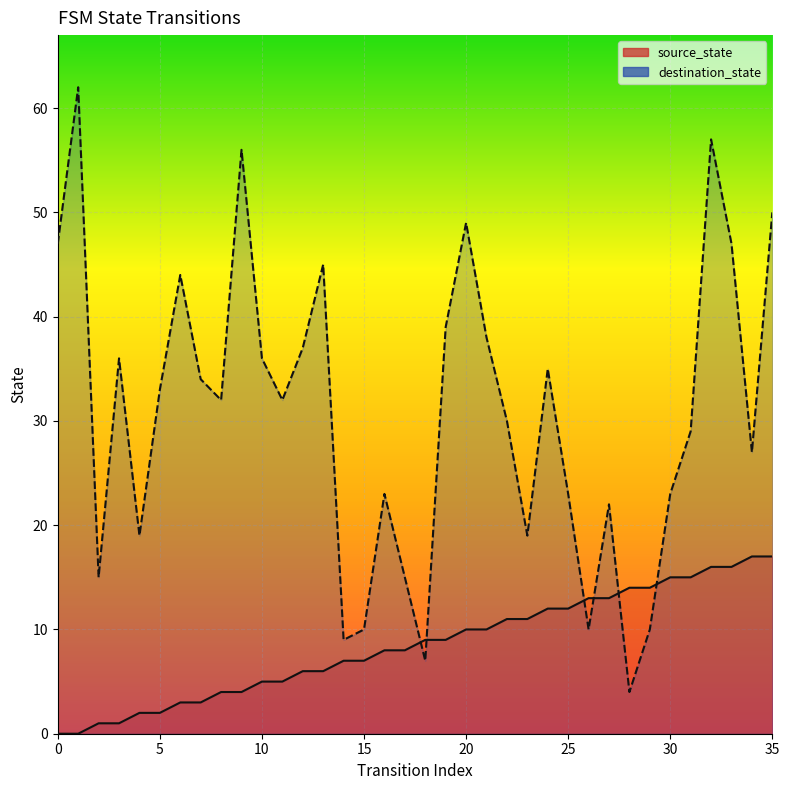

Rank the series by their average value, from highest to lowest.

destination_state, source_state